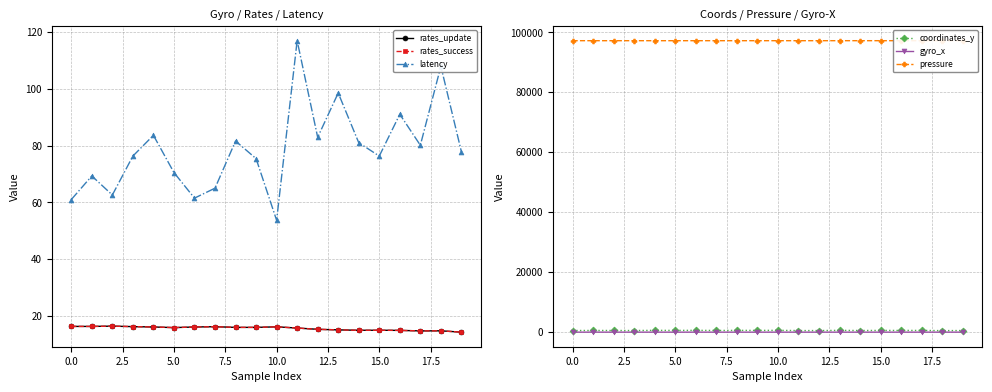

How many lines are shown in the chart?

6